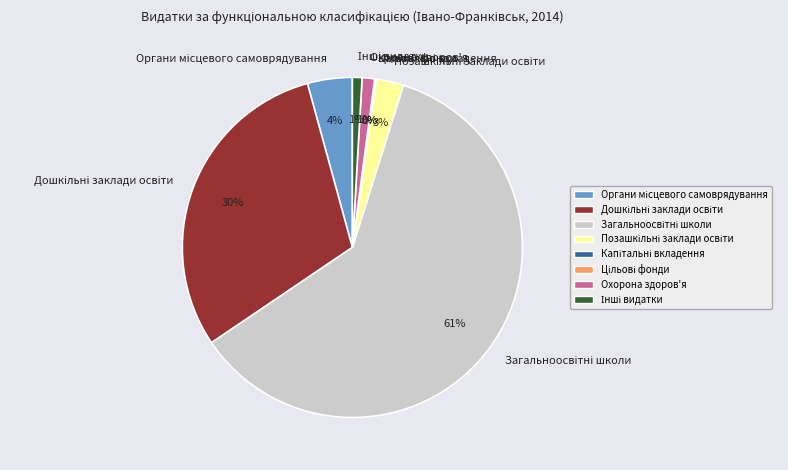

Is there a majority slice in this chart?

Yes